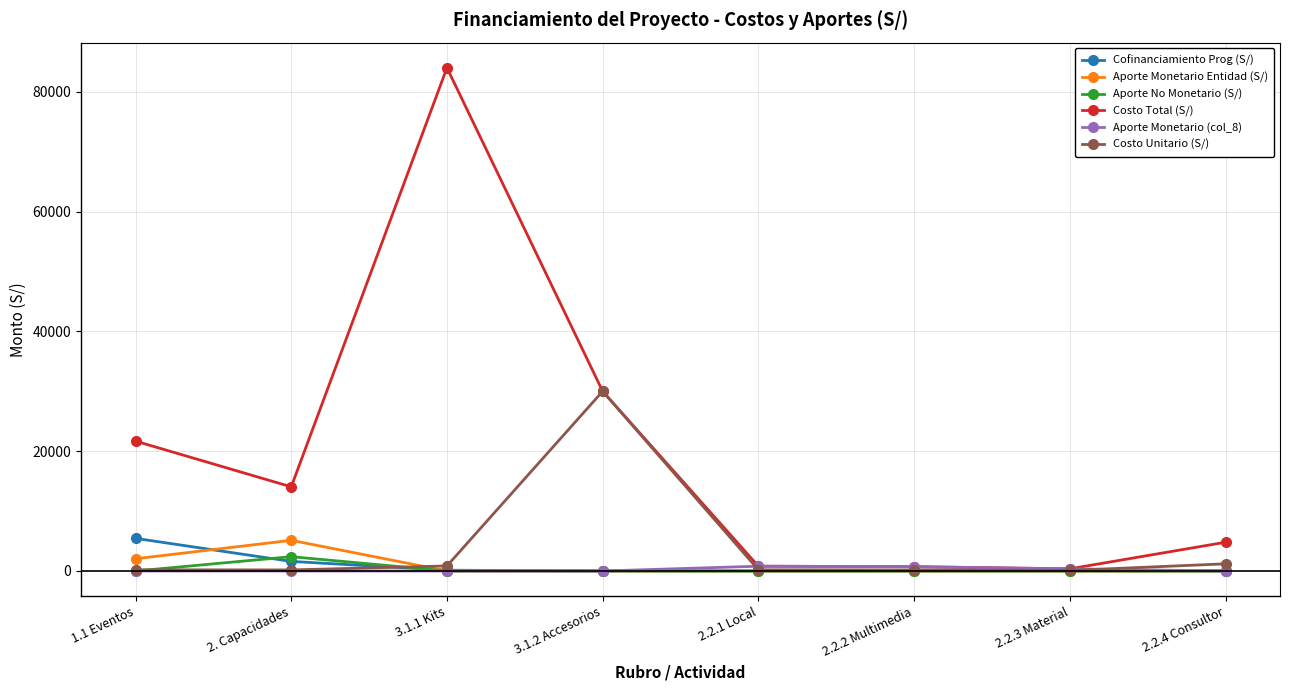

What is the label of the 4th point from the left?

3.1.2 Accesorios